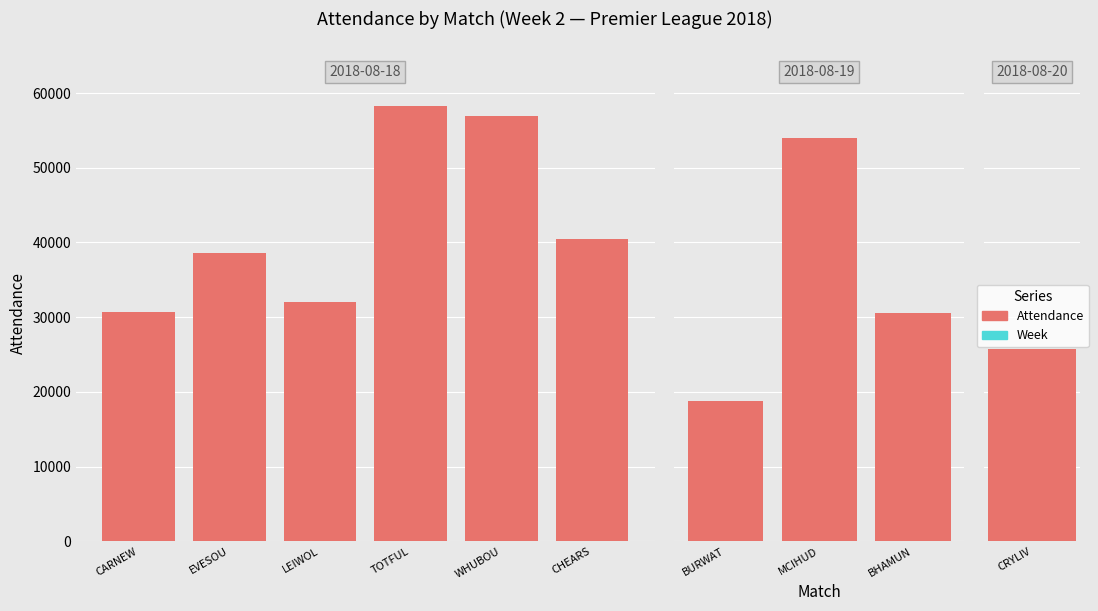

Does the chart contain any negative values?

No